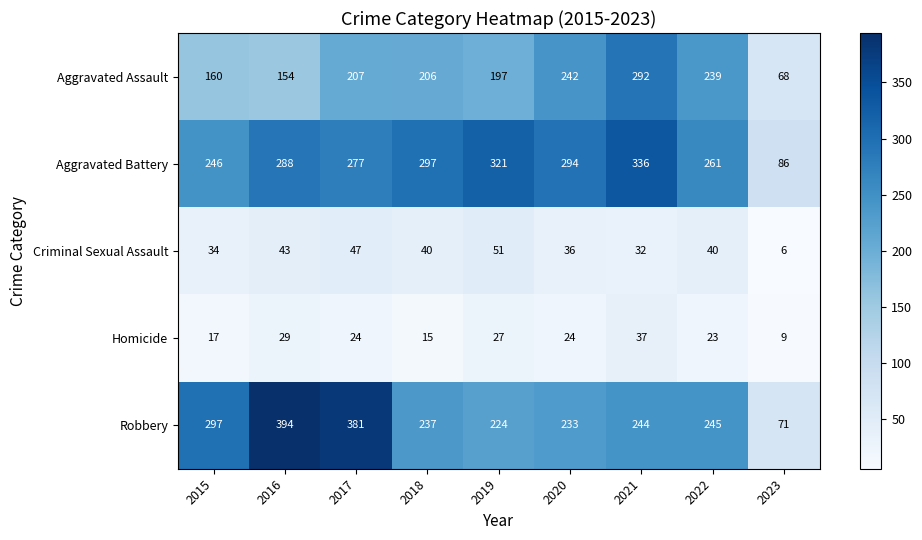

Between 2017 and 2018, which series saw the biggest shift?

Robbery